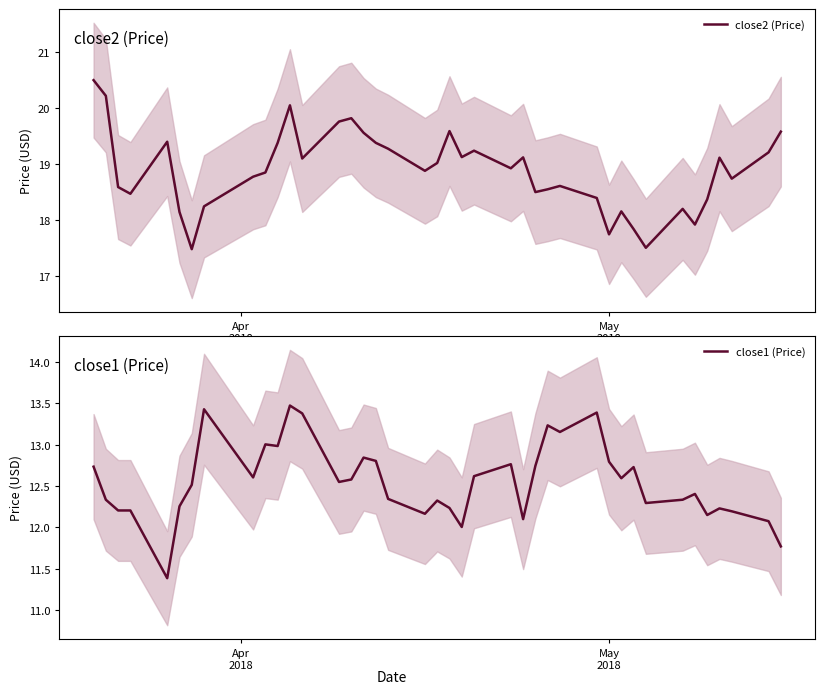

What is the lowest value of the close2 (Price) series?

17.5